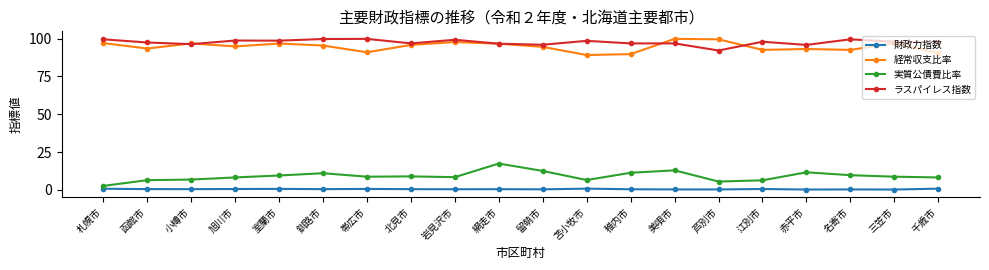

What is the difference between the highest and lowest values at 三笠市?

97.8